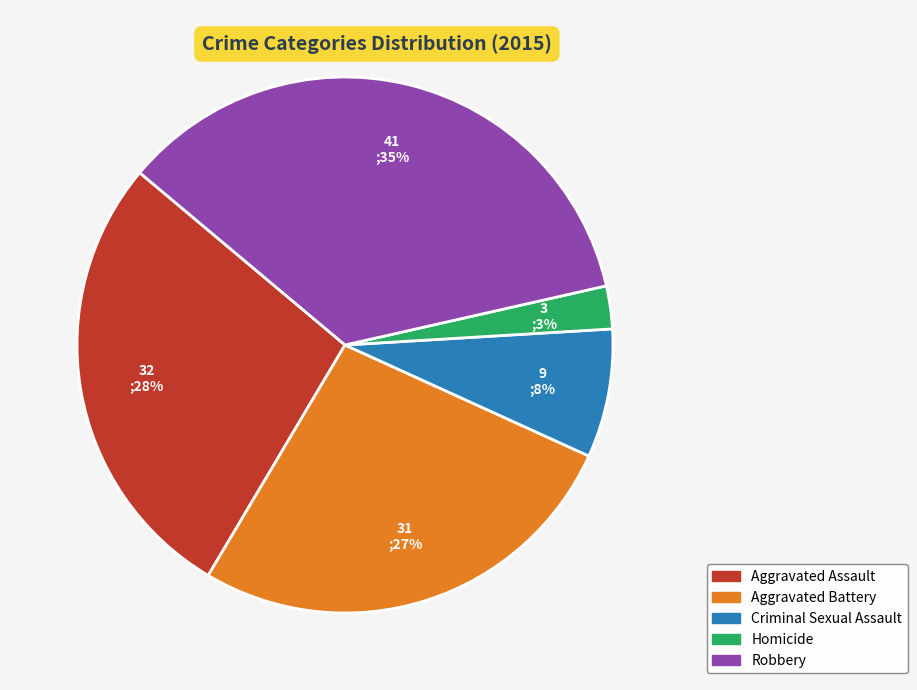

How many segments does this pie chart have?

5